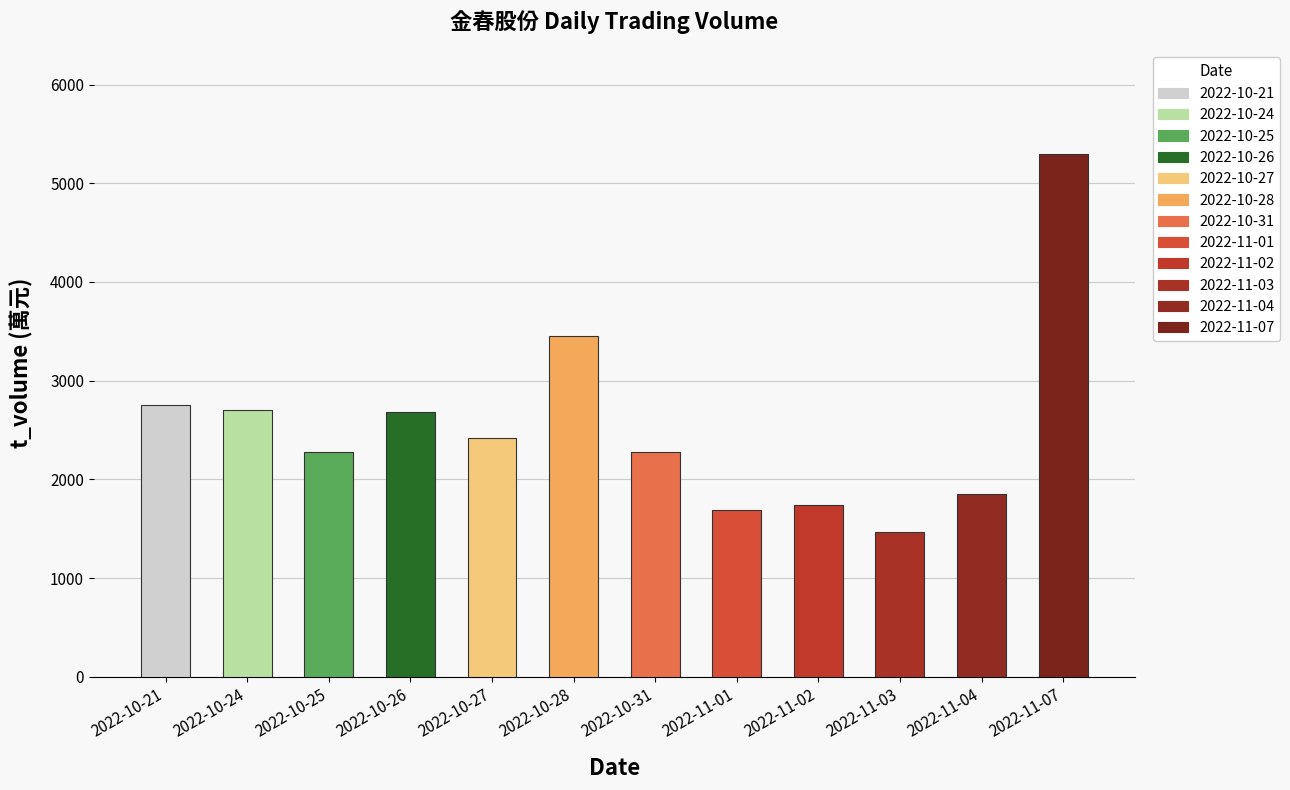

Which series has the largest range (max minus min)?

t_volume